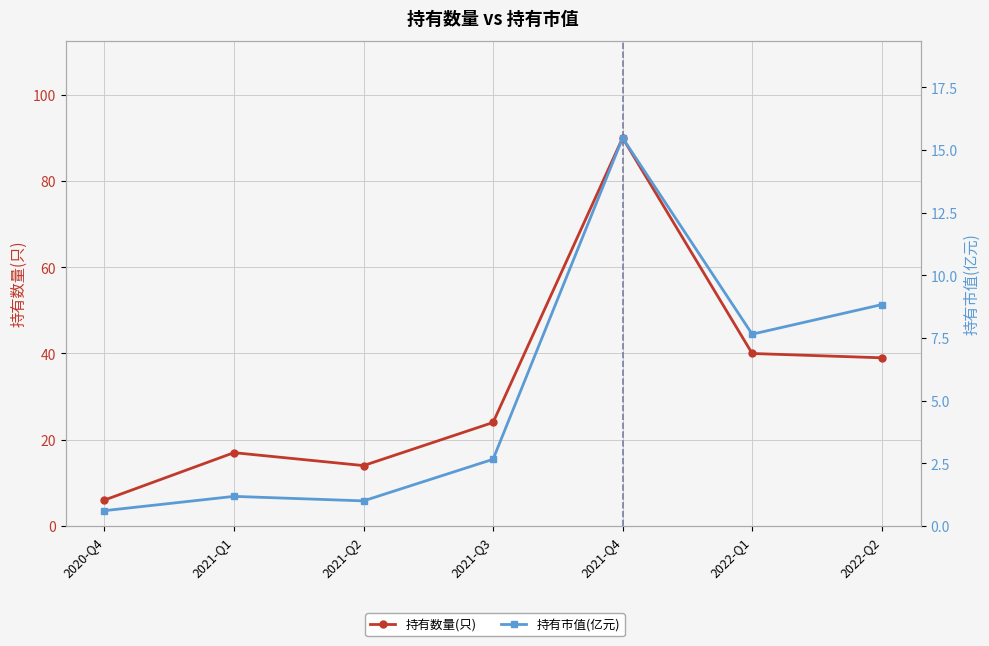

Where is the first local maximum for 持有数量(只)?

2021-Q1